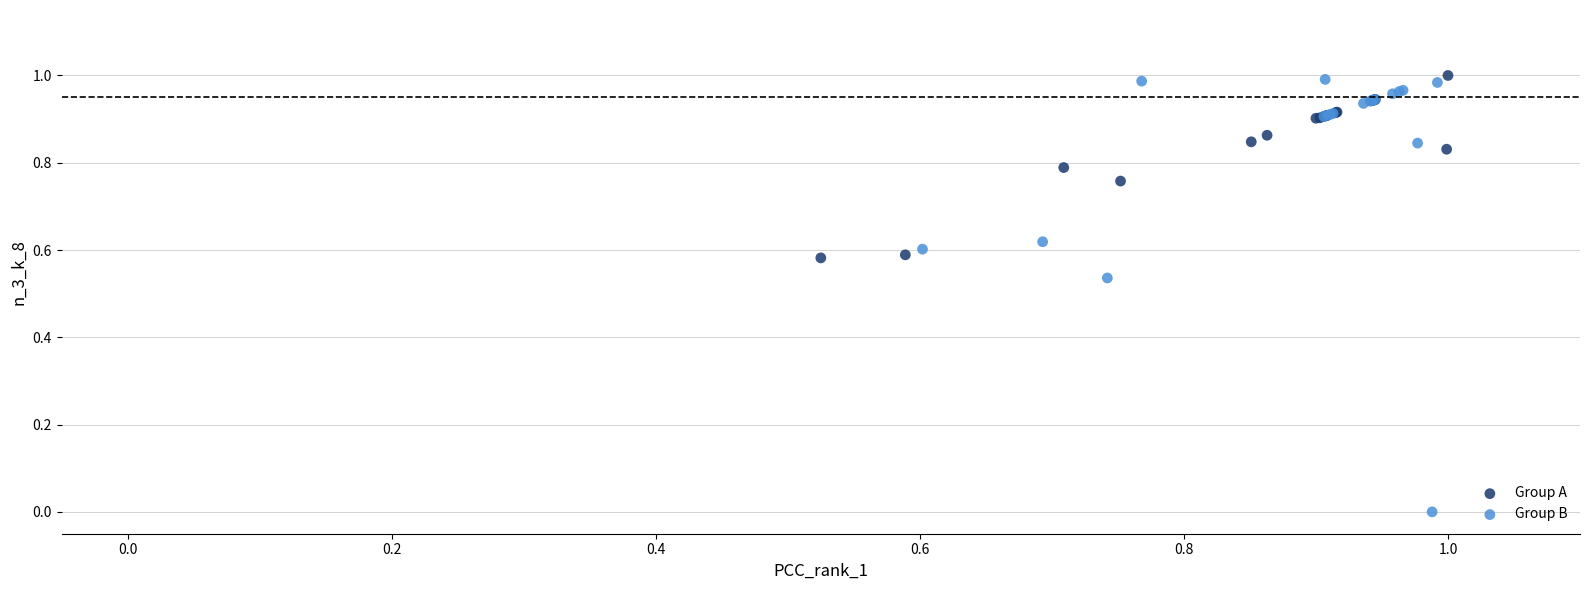

Which series contains the lowest Y value?

Group B